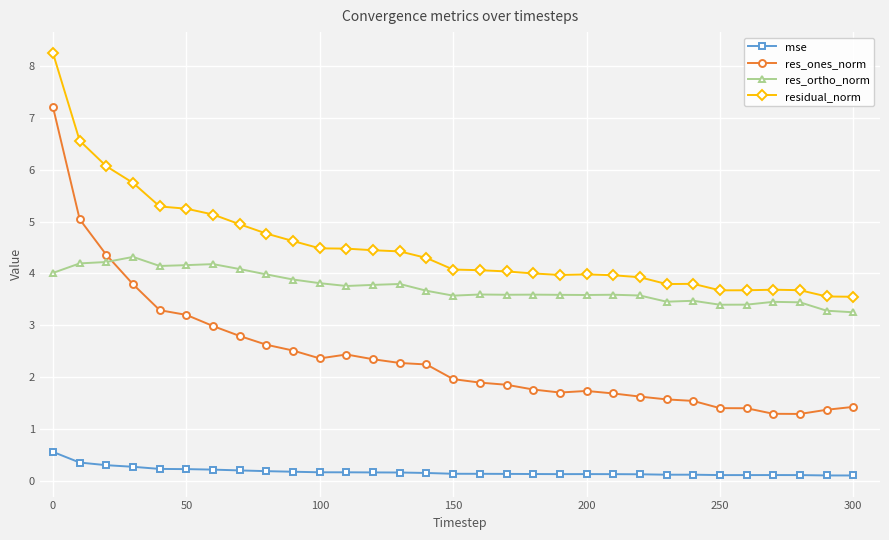

Is this an area chart (filled region under the line)?

No